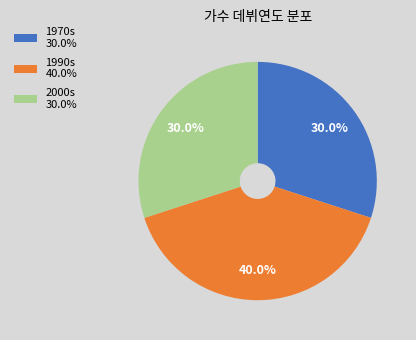

What is the largest slice in the pie chart?

1990s 40.0%